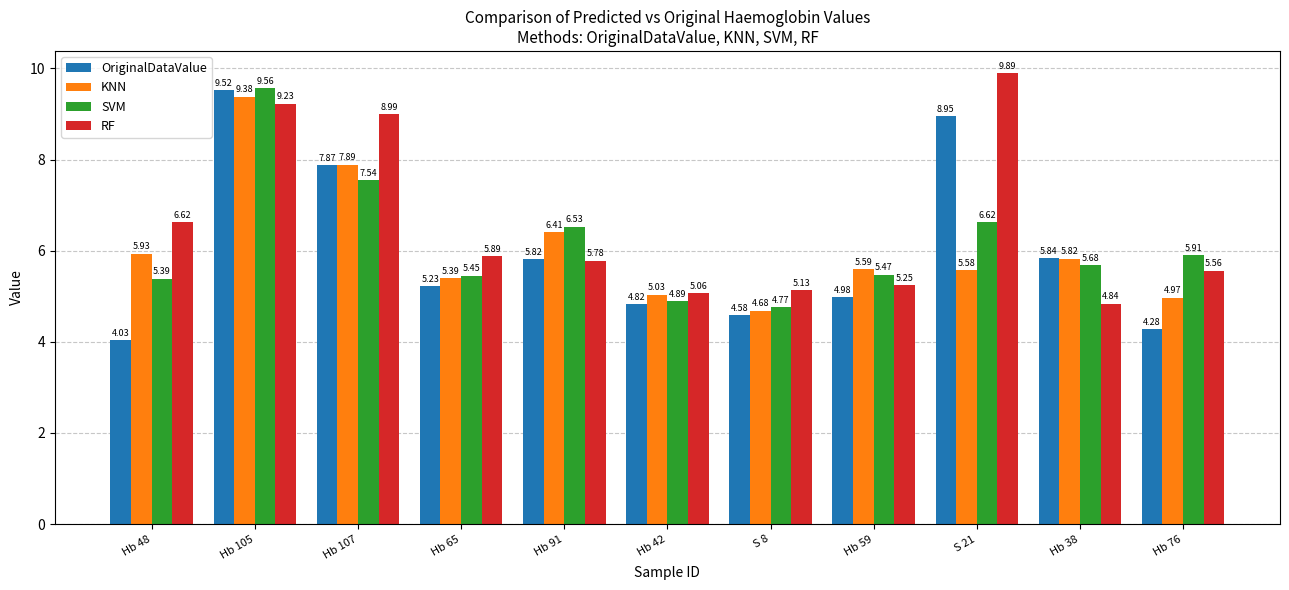

How many distinct data groups are displayed?

4